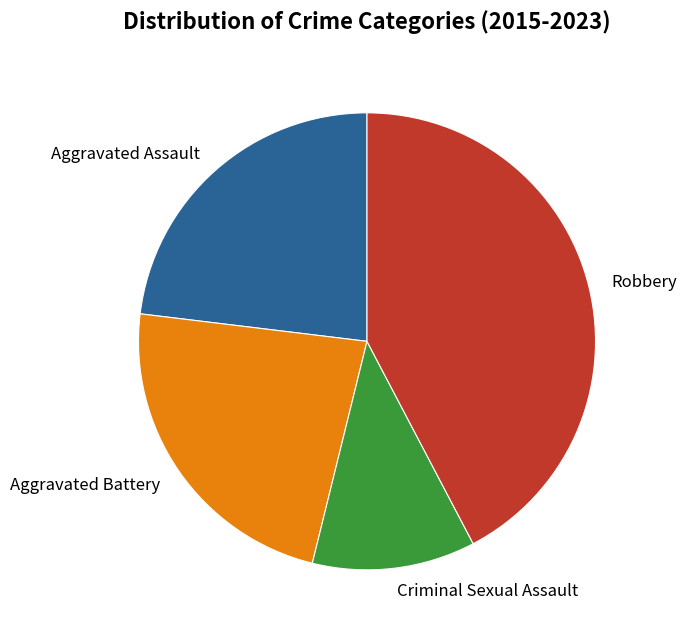

What is the ratio of the value at Robbery to the value at Criminal Sexual Assault?

3.7